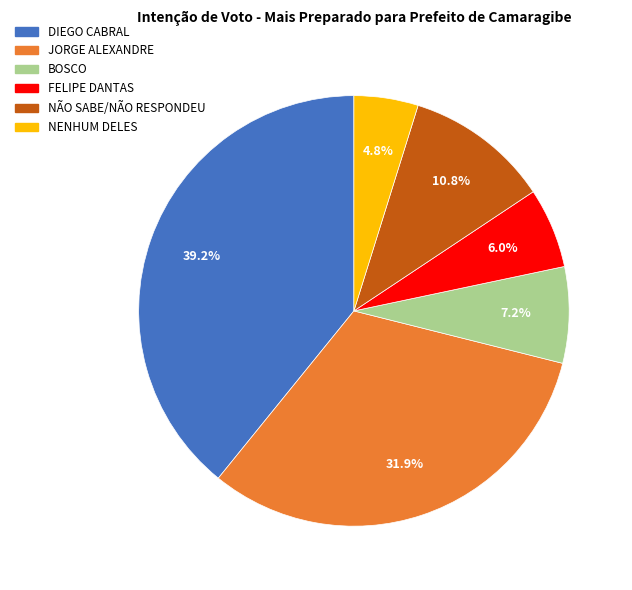

True or false: NENHUM DELES accounts for 16% of the total.

False